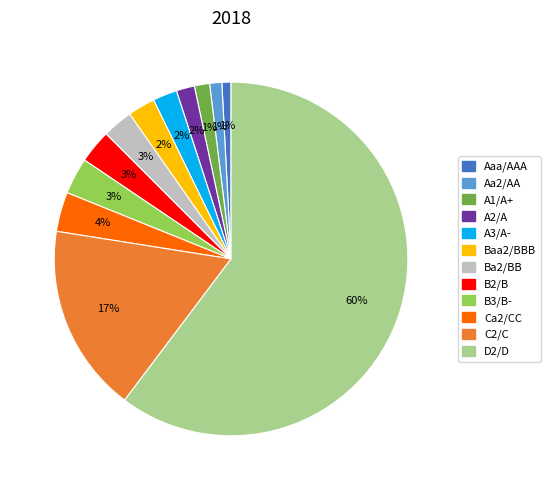

Count the number of slices in the pie.

12